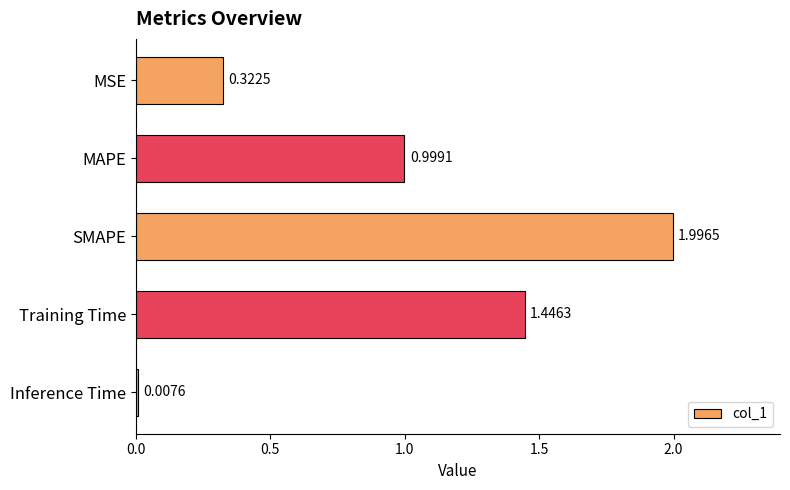

Which has a higher value, SMAPE or MAPE?

SMAPE